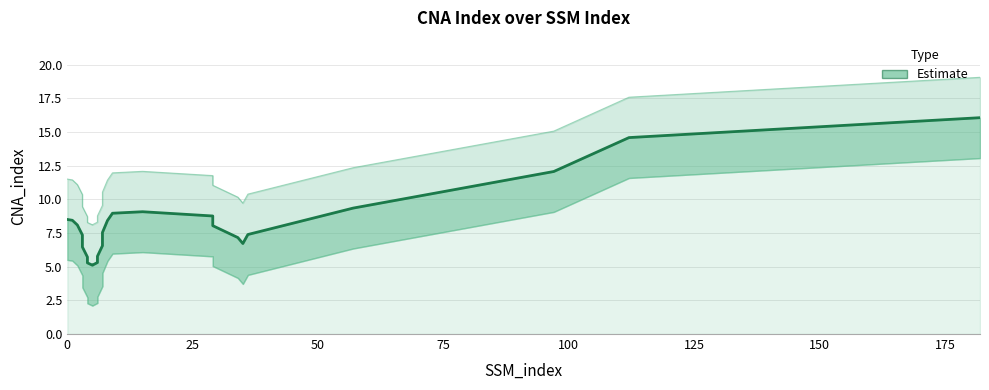

The chart shows a value of 1 at 34. True or false?

False